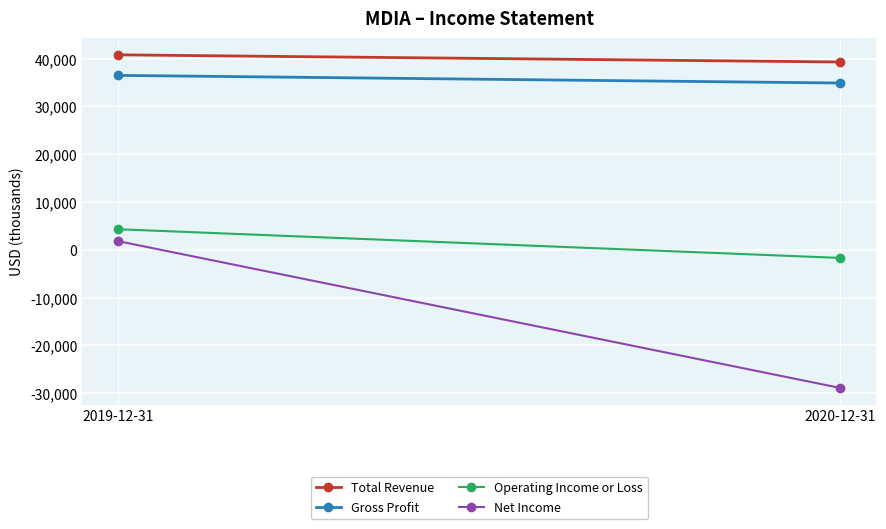

What is the greatest value displayed?

40800